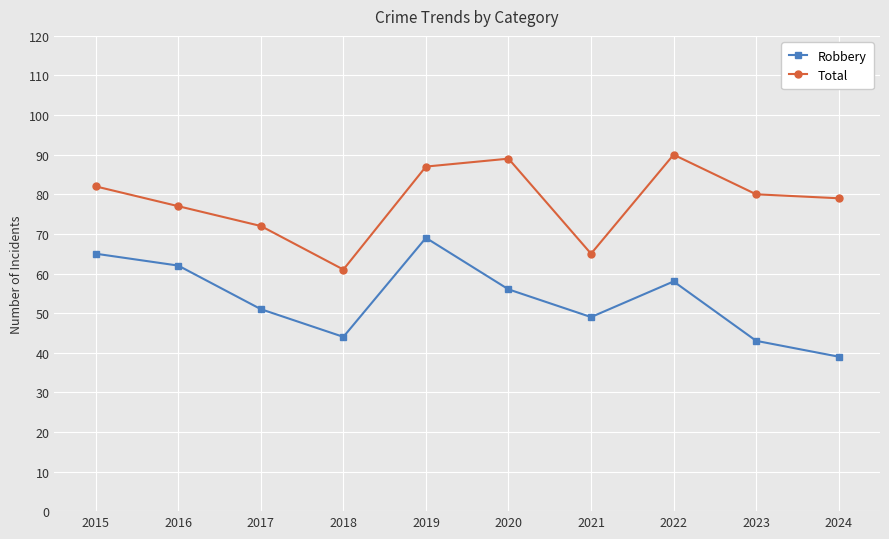

True or false: Robbery and Total cross at least once.

False